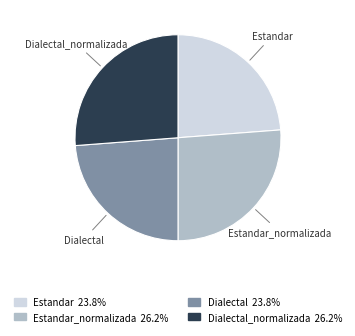

Is there any slice that represents more than half of the pie?

No